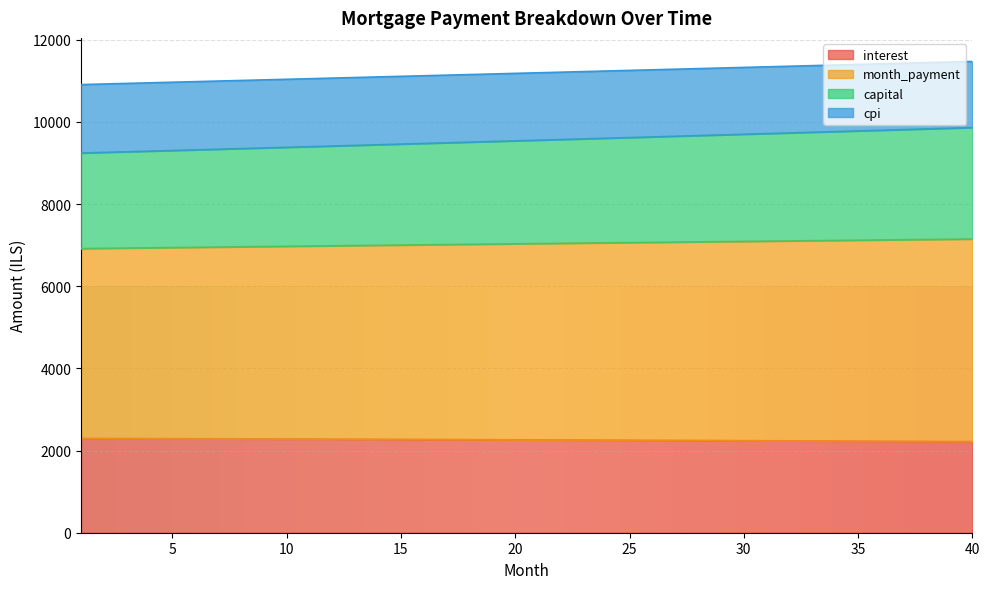

What is the maximum value for interest?

2295.5